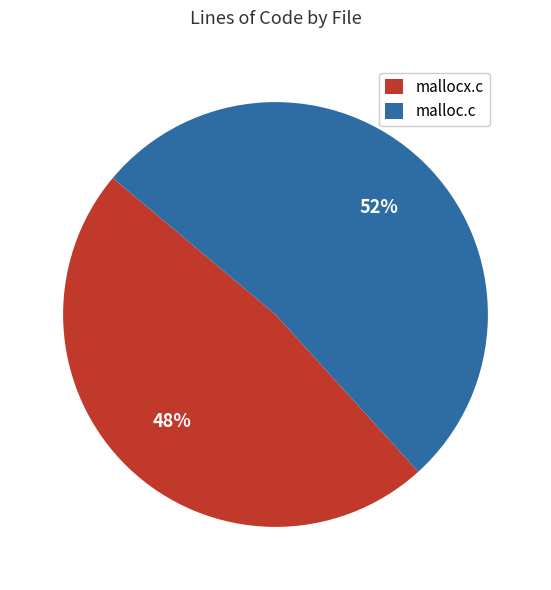

True or false: malloc.c accounts for 52% of the total.

True